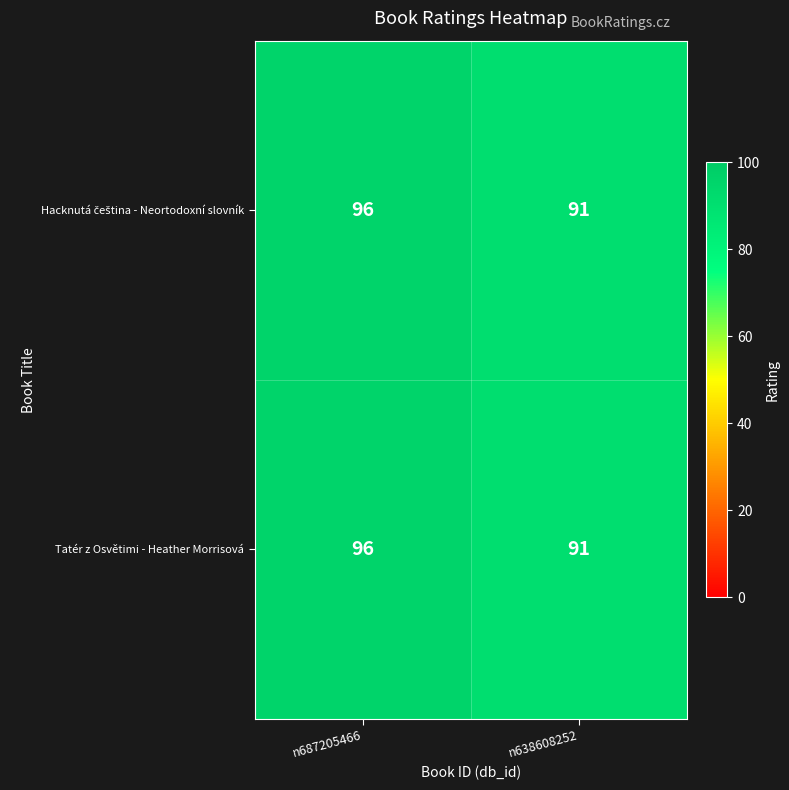

List the labels in order of Tatér z Osvětimi - Heather Morrisová value, largest first.

n687205466, n638608252